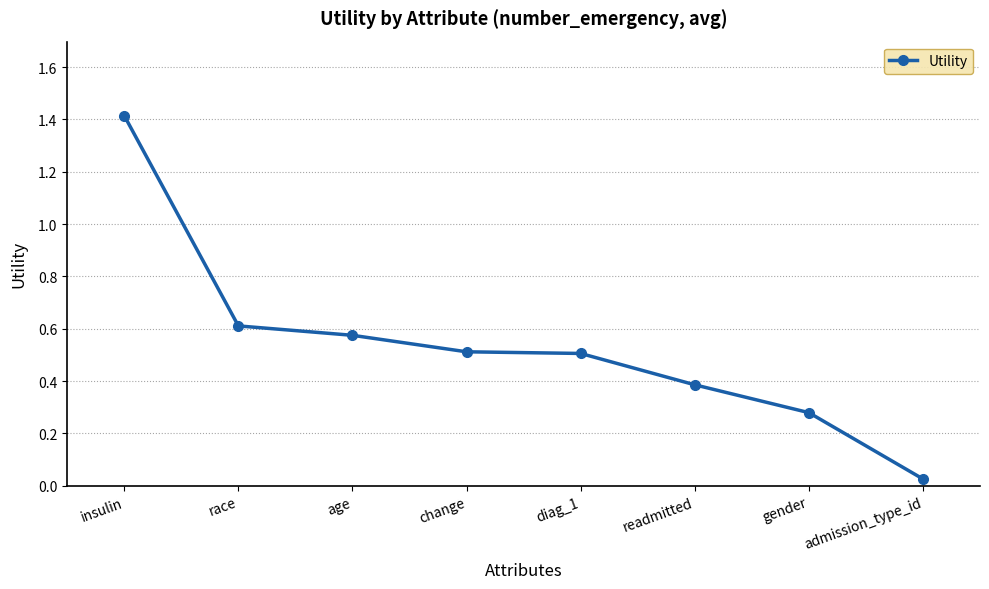

True or false: the data has more than 1 interior local peaks.

False